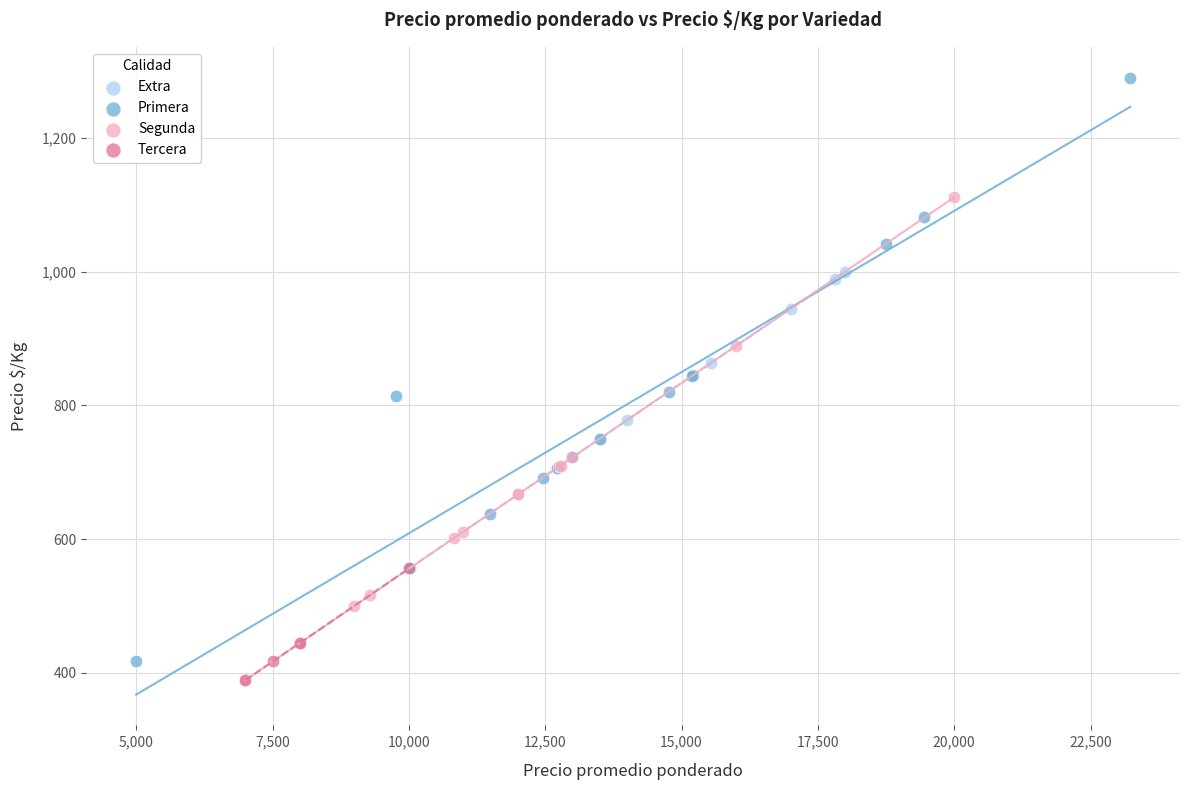

Which series contains the highest Y value?

Primera